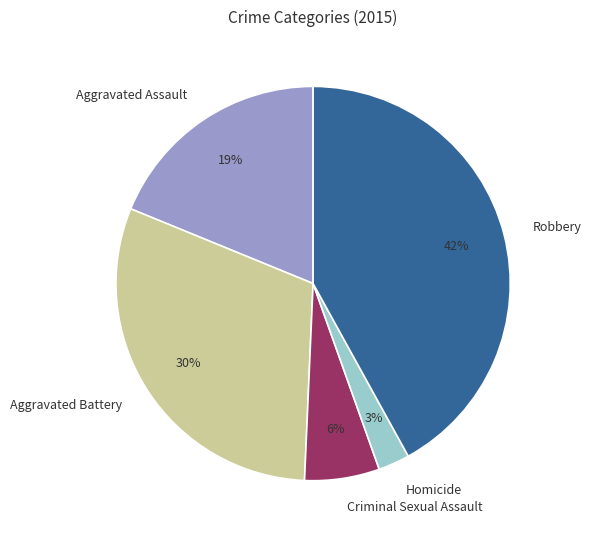

Between Aggravated Assault and Aggravated Battery, which is larger?

Aggravated Battery